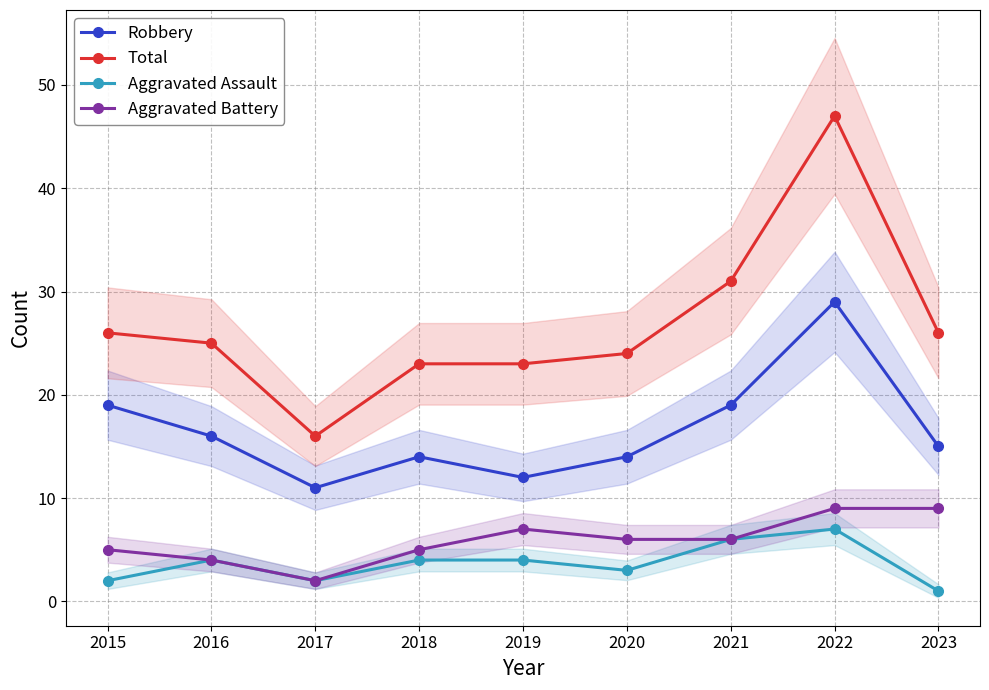

List the labels in order of Total value, largest first.

2022, 2021, 2015, 2023, 2016, 2020, 2018, 2019, 2017